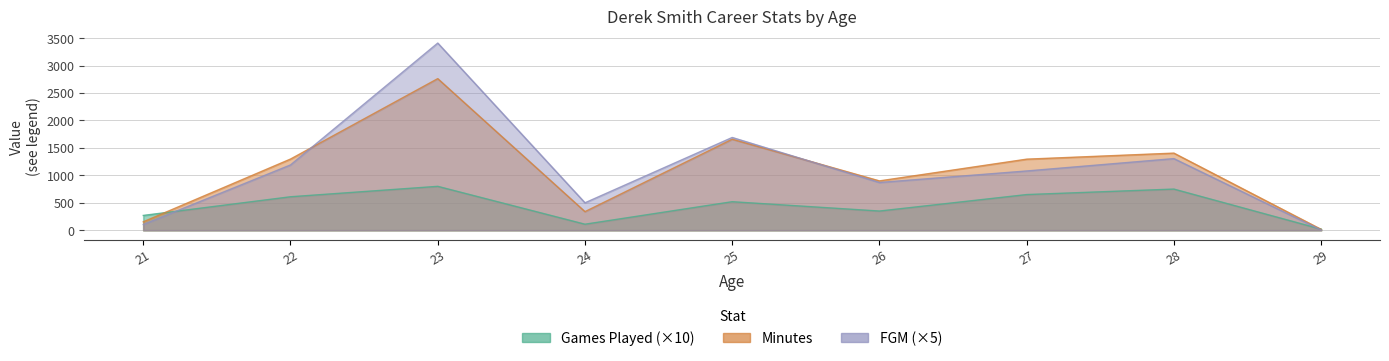

Where is the first local minimum for FGM?

24